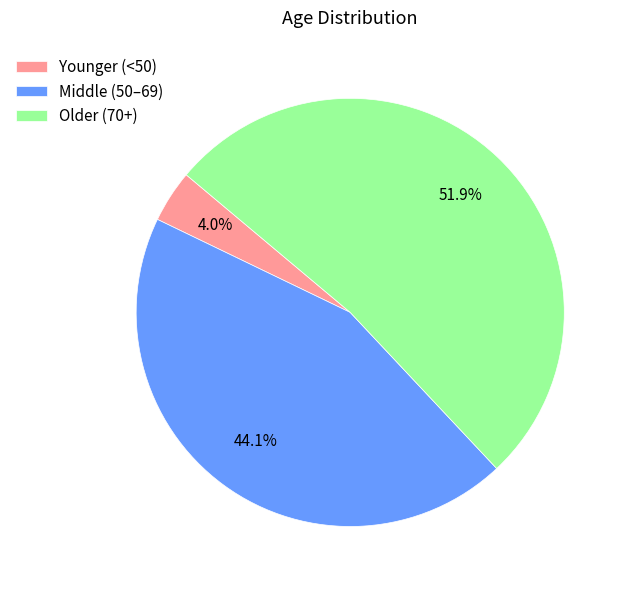

Which category has the smallest portion of the pie?

Younger (<50)